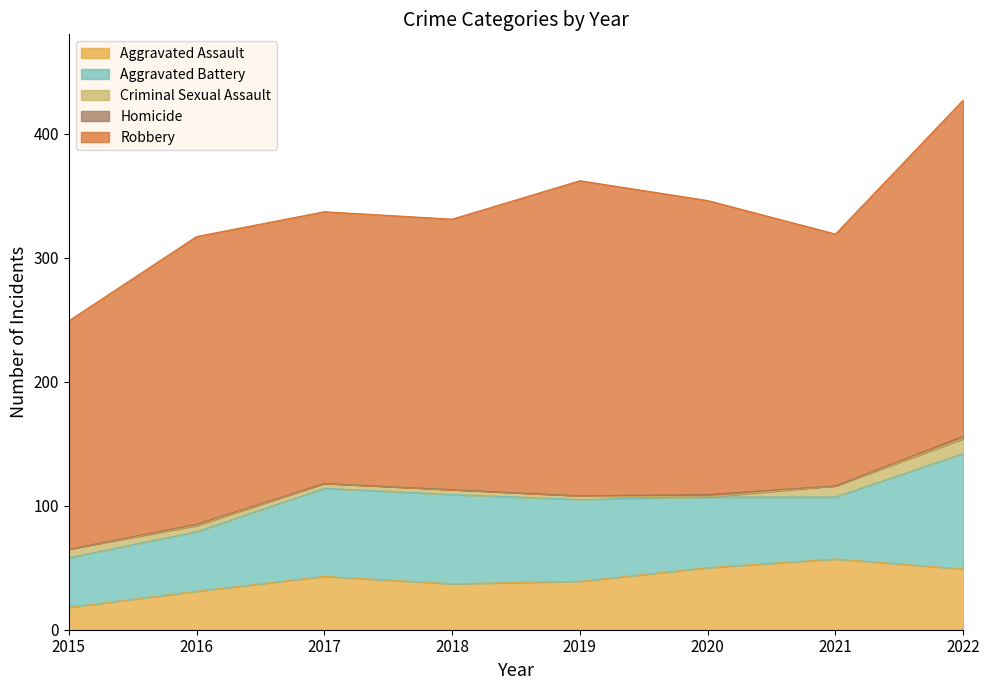

What is the difference between the highest and lowest values at 2022?

269